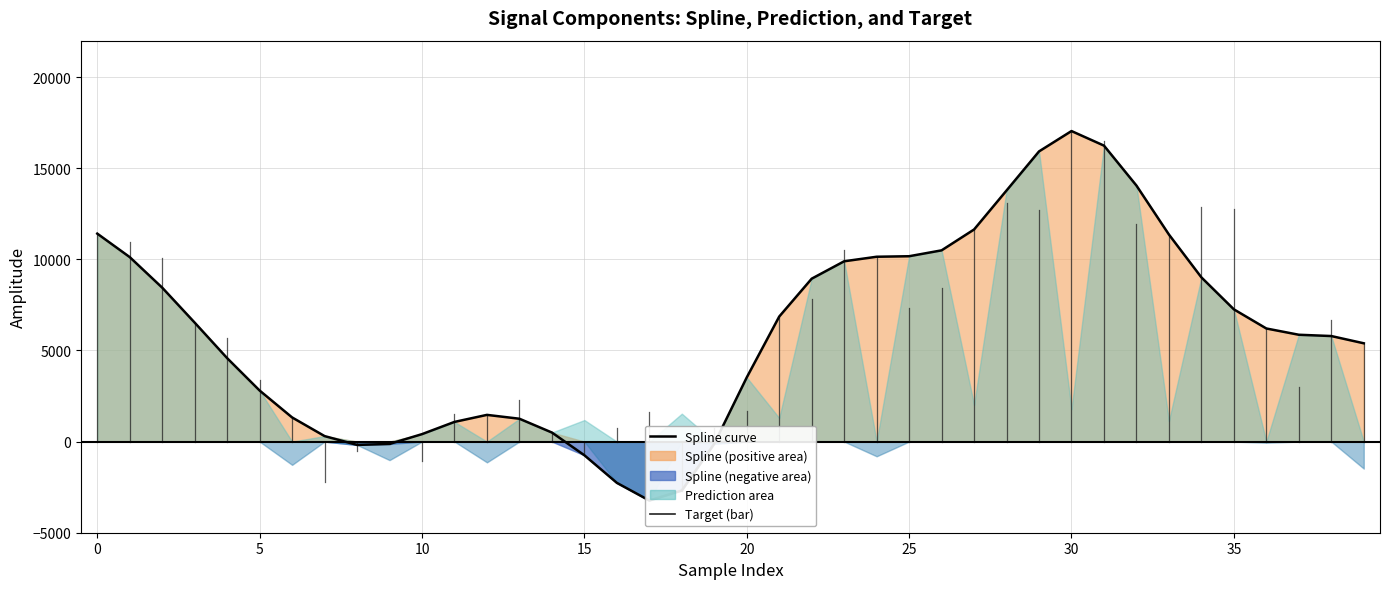

How many values are below zero?

7